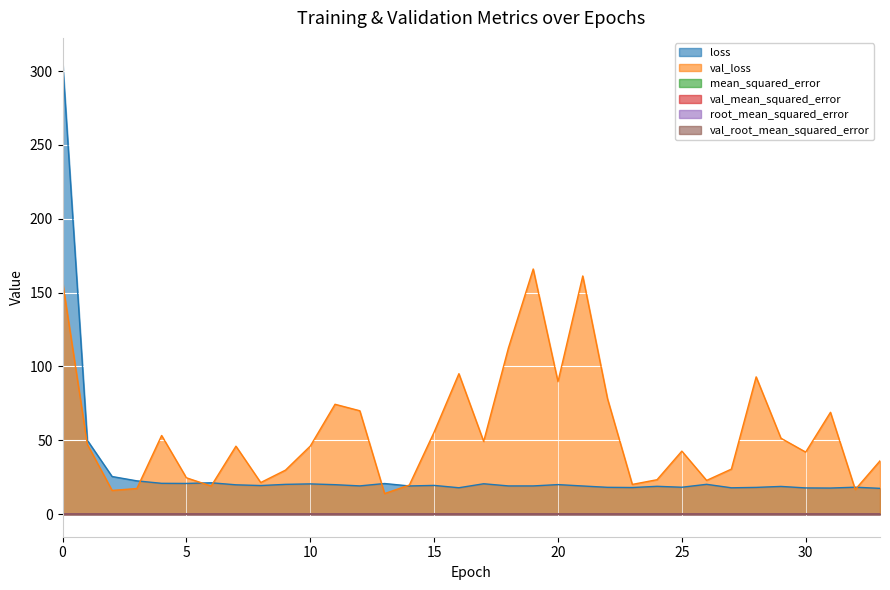

What are all the series names shown in the legend?

loss, val_loss, mean_squared_error, val_mean_squared_error, root_mean_squared_error, val_root_mean_squared_error